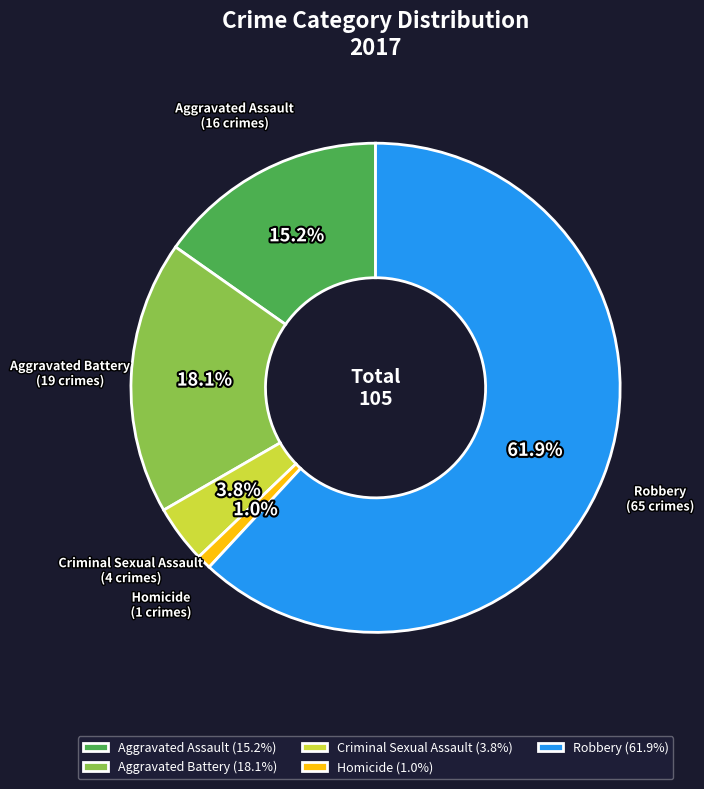

How many slices are in this pie chart?

5